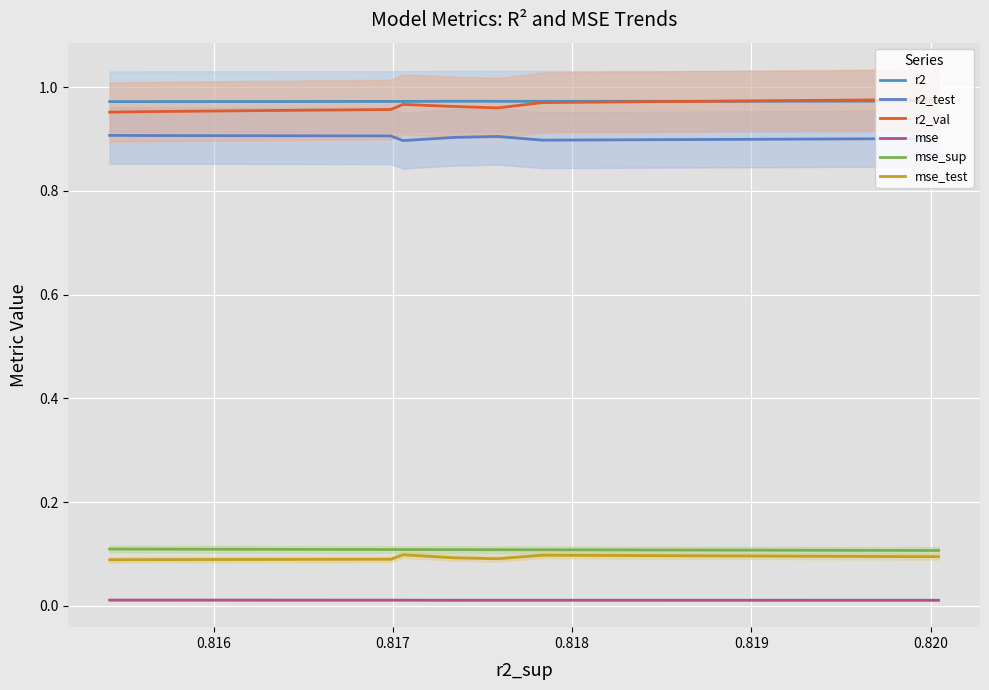

True or false: mse and r2 cross at least once.

False